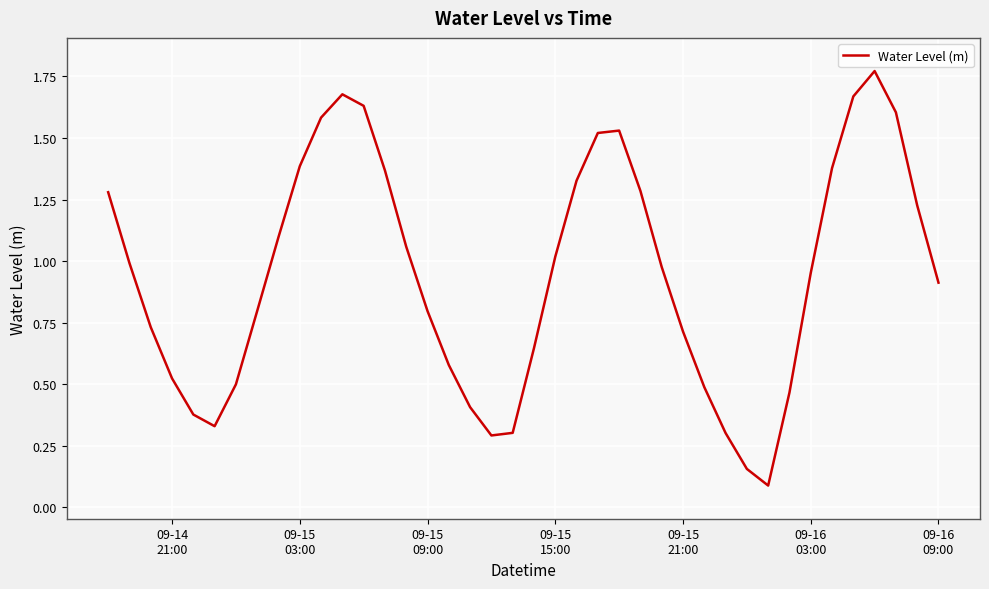

How many lines are shown in the chart?

1